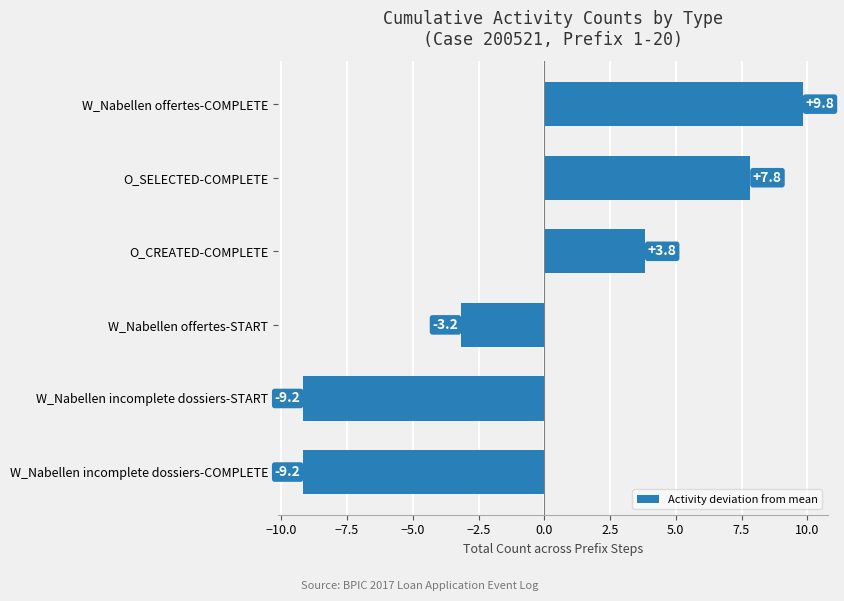

Which category has the highest value across all series?

W_Nabellen offertes-COMPLETE